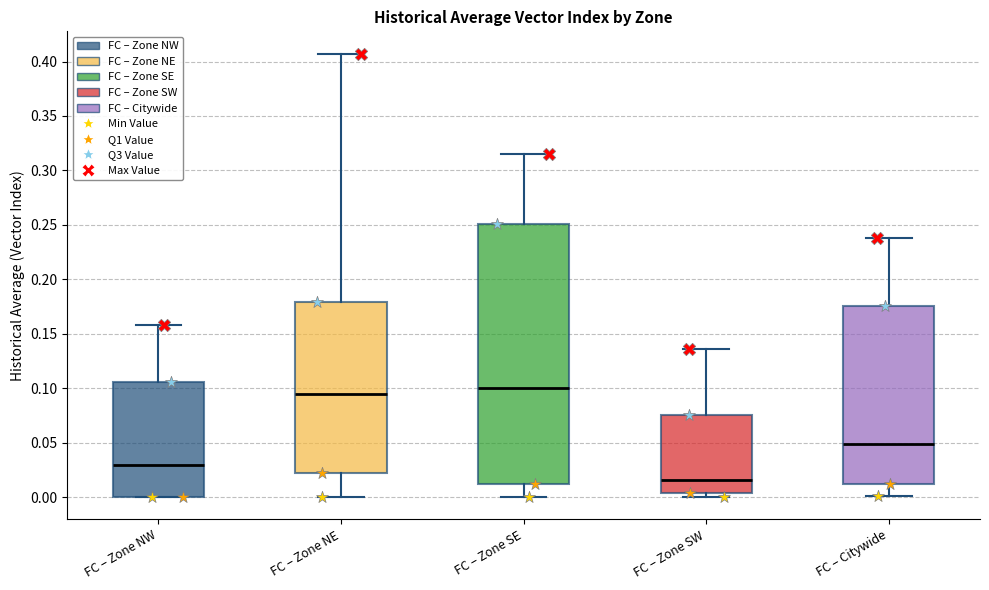

Reading left to right, read every box against the y-axis: the position of its median line, the range the box covers, and the ends of its whiskers. The values are not printed on the chart, so give them approximately, as read against the axis.

FC – Zone NW: median 0.030, box 0.000 to 0.105, whiskers 0.000 to 0.160
FC – Zone NE: median 0.095, box 0.020 to 0.180, whiskers 0.000 to 0.405
FC – Zone SE: median 0.100, box 0.010 to 0.250, whiskers 0.000 to 0.315
FC – Zone SW: median 0.015, box 0.005 to 0.075, whiskers 0.000 to 0.135
FC – Citywide: median 0.050, box 0.010 to 0.175, whiskers 0.000 to 0.240